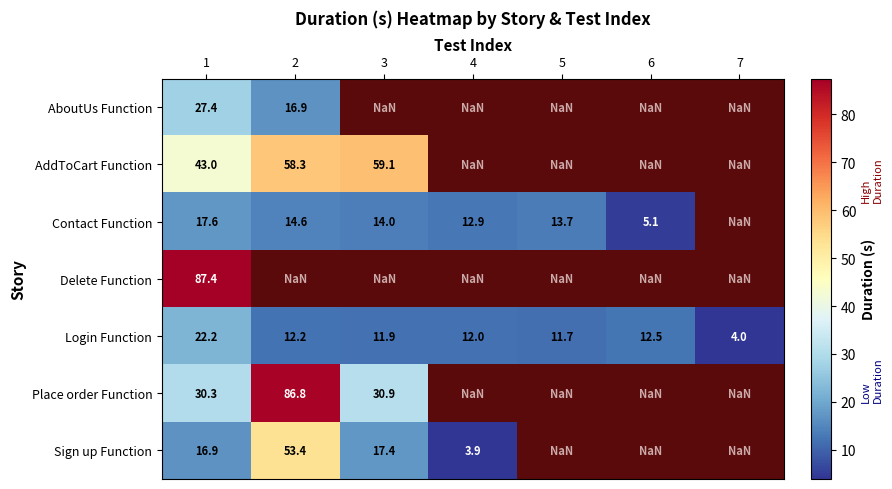

Is it true that Place order Function equals 9.5 at 1?

False